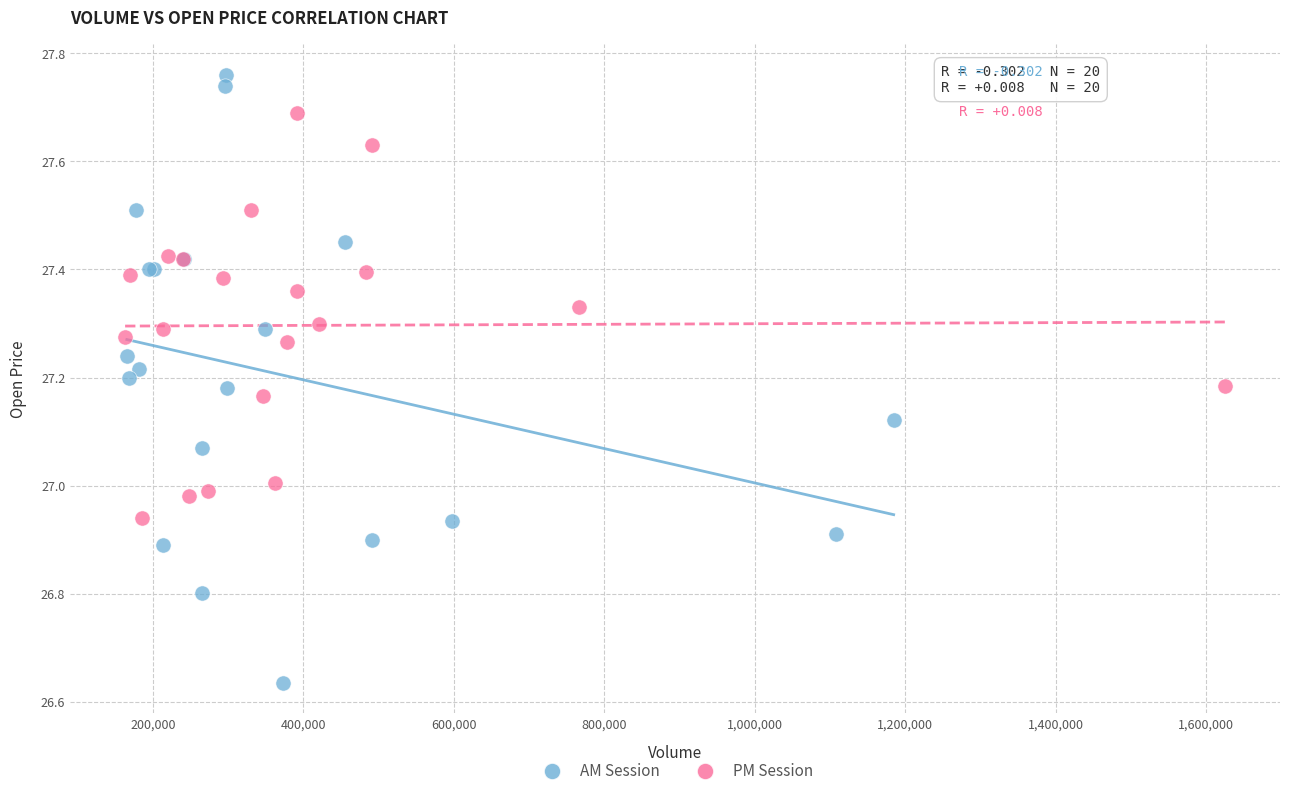

What are all the series names shown in the legend?

AM Session, PM Session